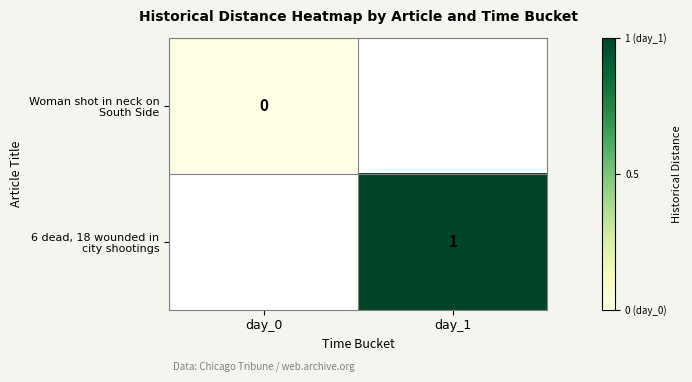

True or false: 6 dead, 18 wounded in city shootings has a value of 1.0 at day_1.

True